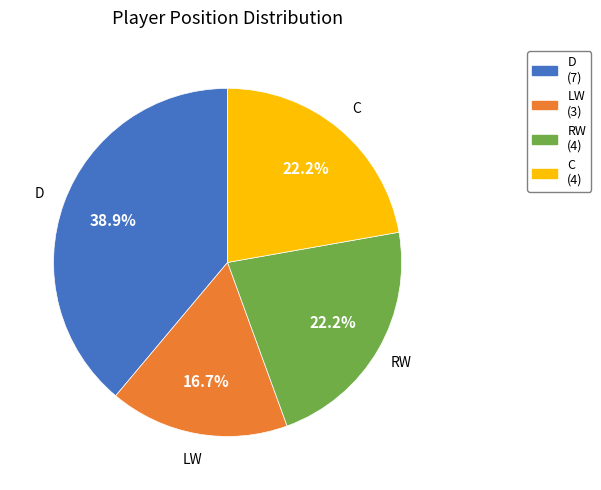

Count the number of slices in the pie.

4